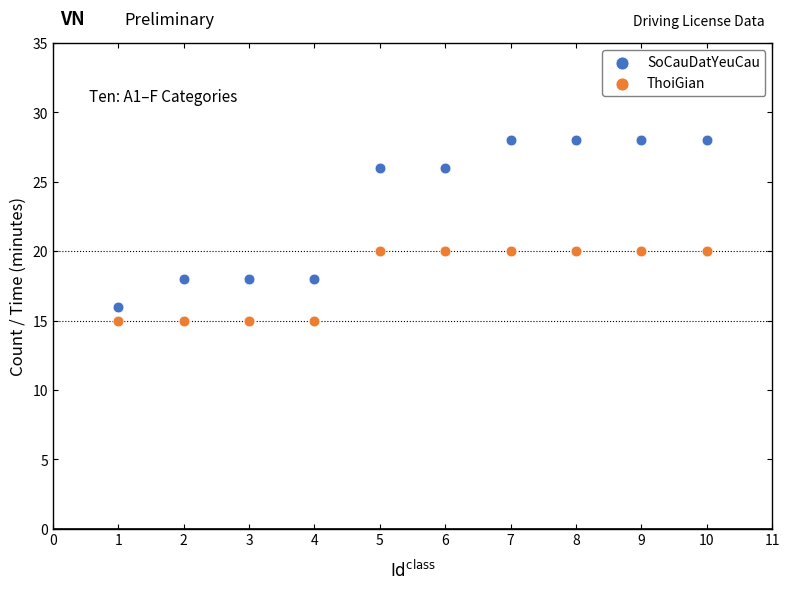

Which series reaches the maximum Y coordinate?

SoCauDatYeuCau